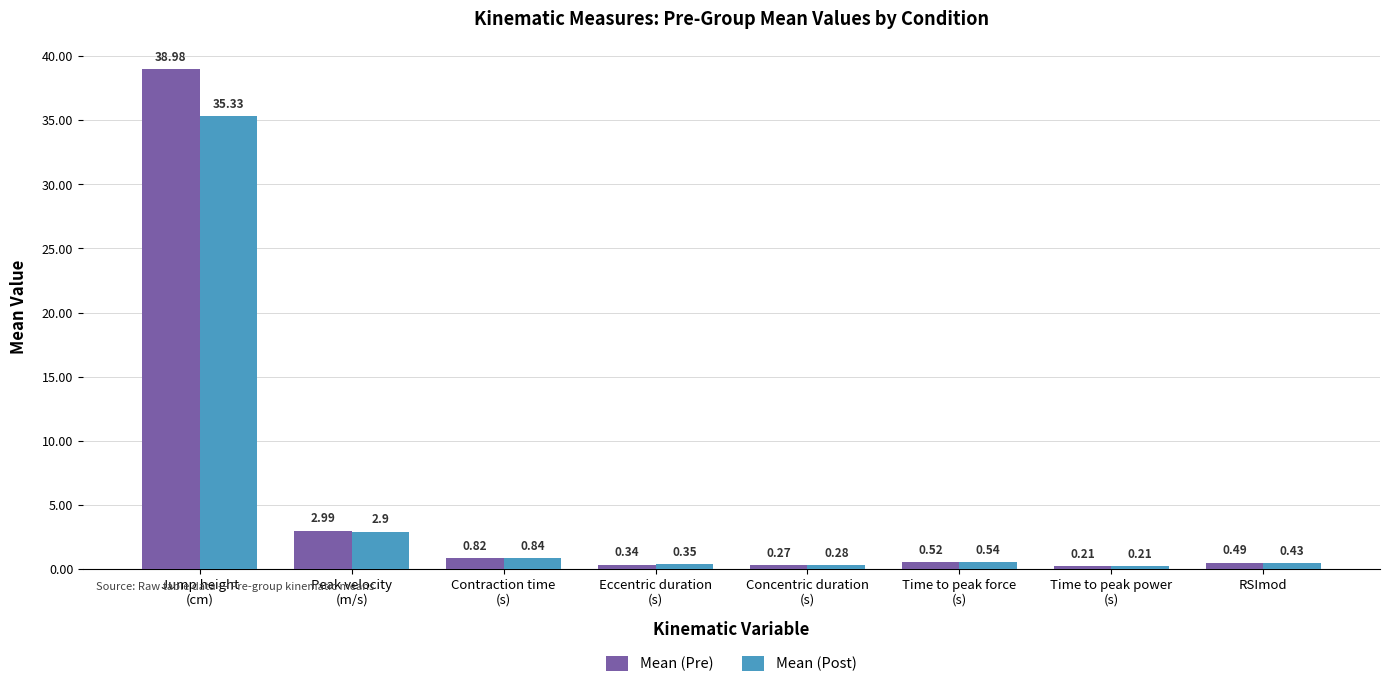

List the labels in order of Mean (Pre) value, smallest first.

Time to peak power
(s), Concentric duration
(s), Eccentric duration
(s), RSImod, Time to peak force
(s), Contraction time
(s), Peak velocity
(m/s), Jump height
(cm)